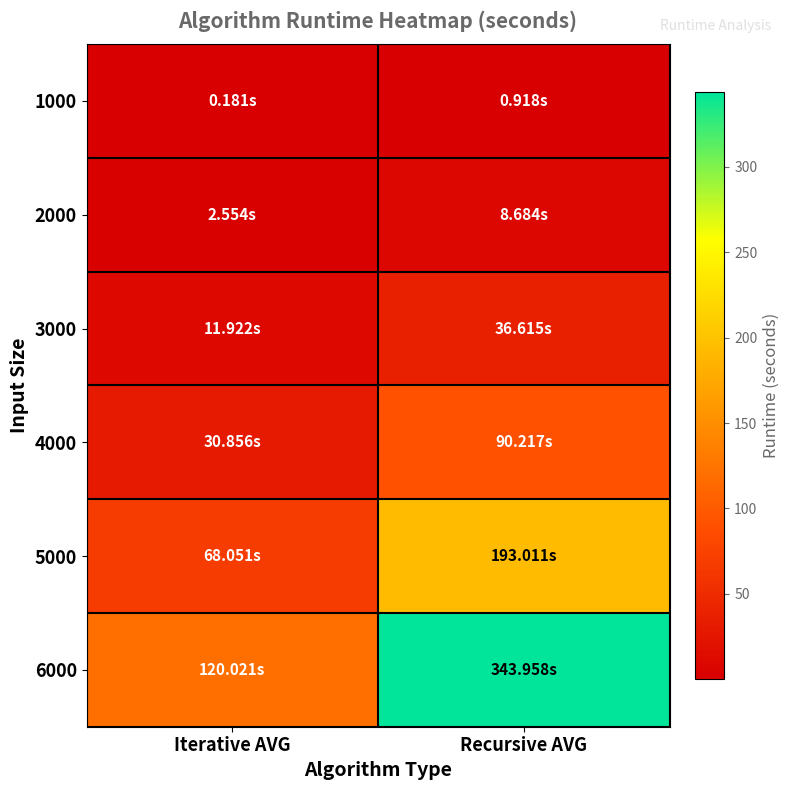

Reading left to right, what are all the values shown in this chart?

1000: Iterative AVG=0.2	Recursive AVG=0.9
2000: Iterative AVG=2.6	Recursive AVG=8.7
3000: Iterative AVG=11.9	Recursive AVG=36.6
4000: Iterative AVG=30.9	Recursive AVG=90.2
5000: Iterative AVG=68.1	Recursive AVG=193.0
6000: Iterative AVG=120.0	Recursive AVG=344.0